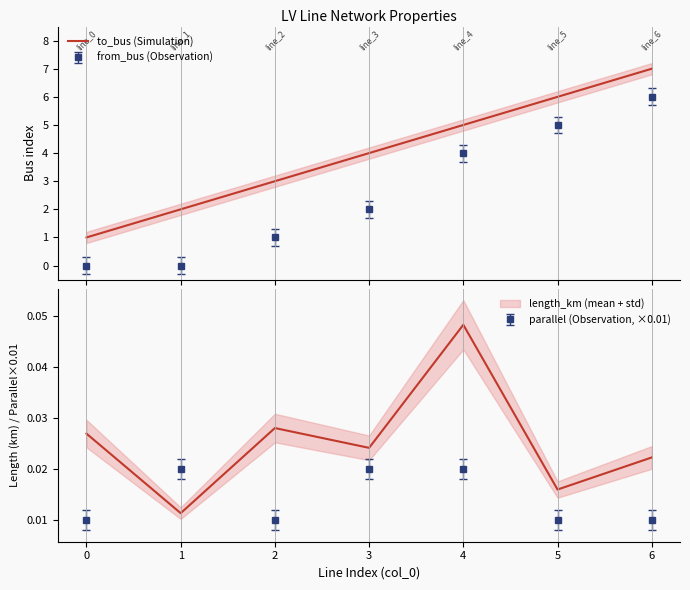

Reading right to left, what are all the values shown in this chart?

7	6	5	4	3	2	1